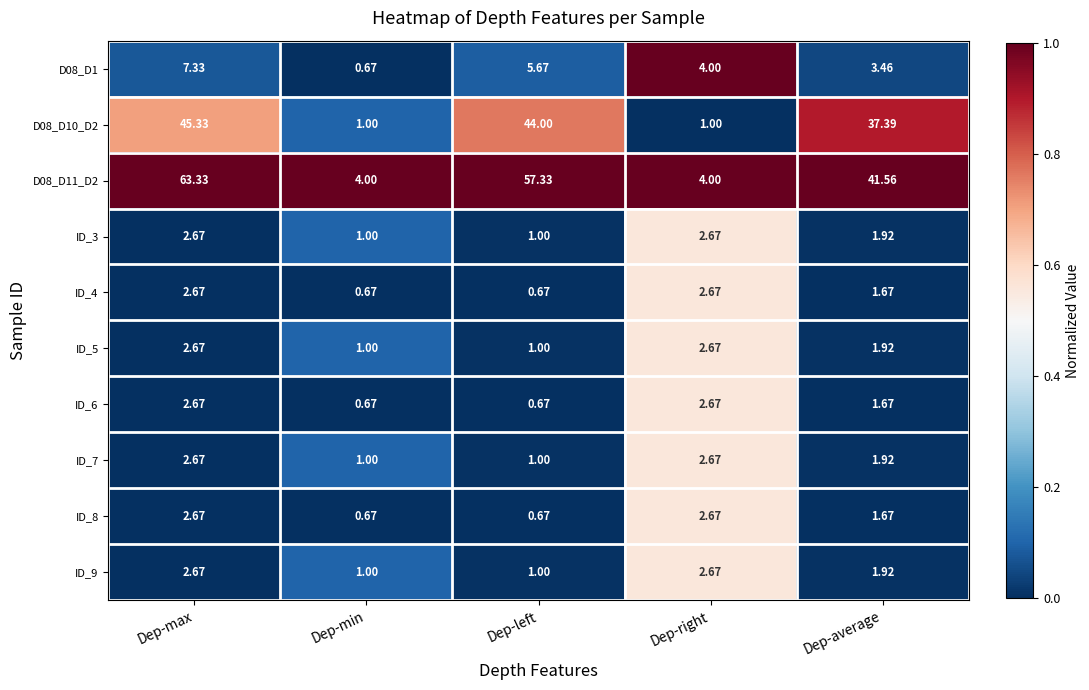

Is the value of ID_6 at Dep-max greater than the value of D08_D11_D2 at Dep-average?

No